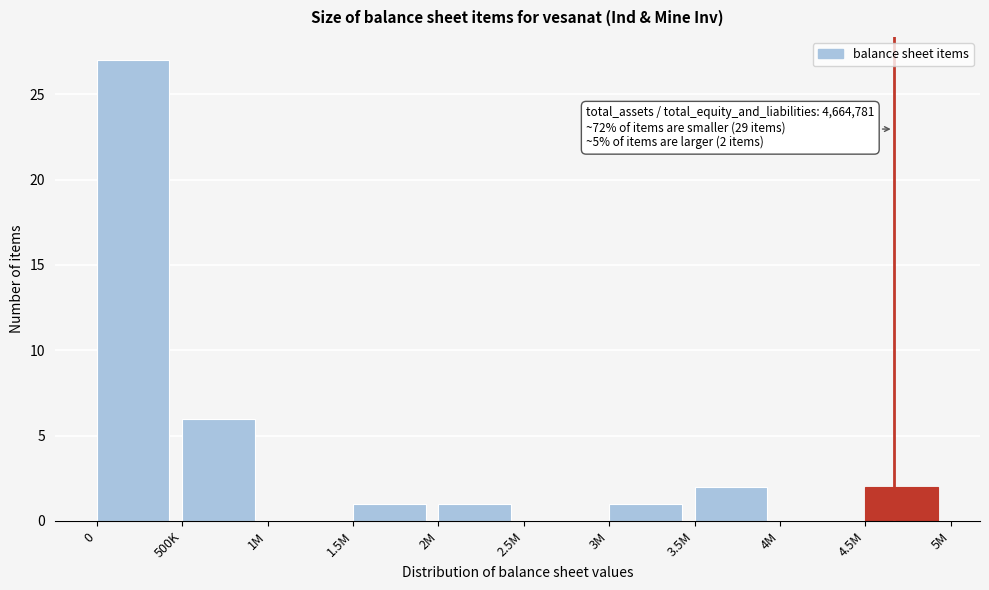

Reading right to left, what are all the values shown in this chart?

4.5M=2	4M=0	3.5M=2	3M=1	2.5M=0	2M=1	1.5M=1	1M=0	500K=6	0=27